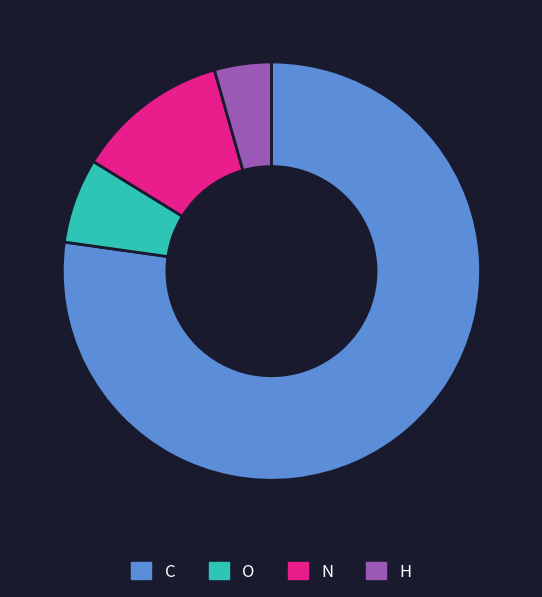

Do O and H together represent more than half of the pie?

No